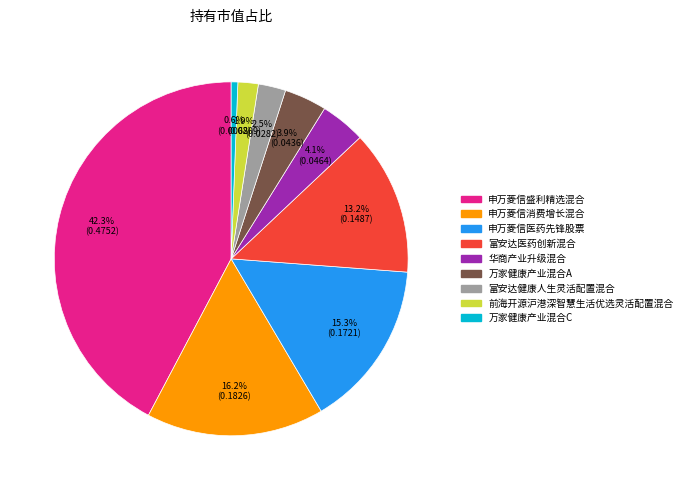

How much of the chart is everything except 申万菱信消费增长混合?

83.8%